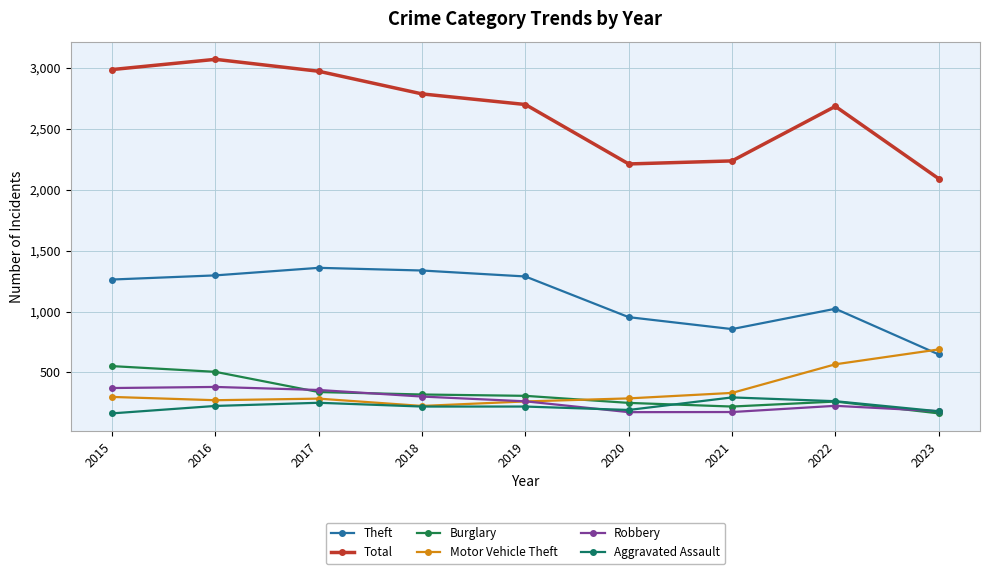

What is the difference between the maximum and minimum values in the Total series?

980